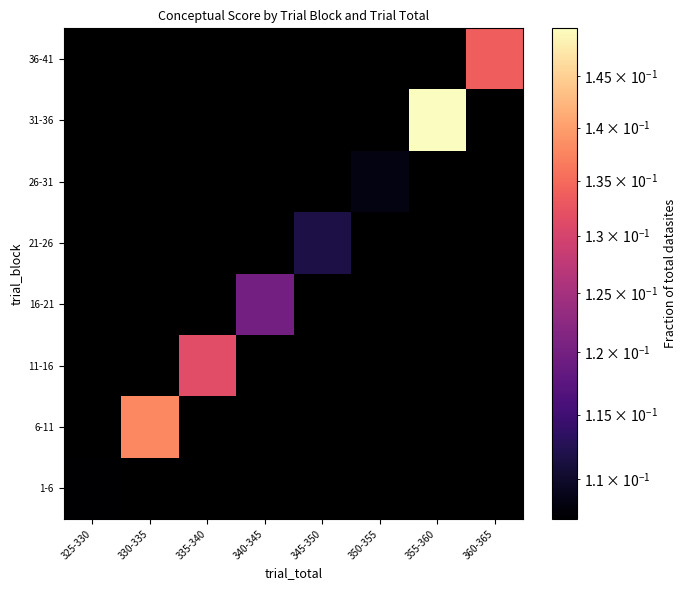

How many values in 11-16 are above zero?

1